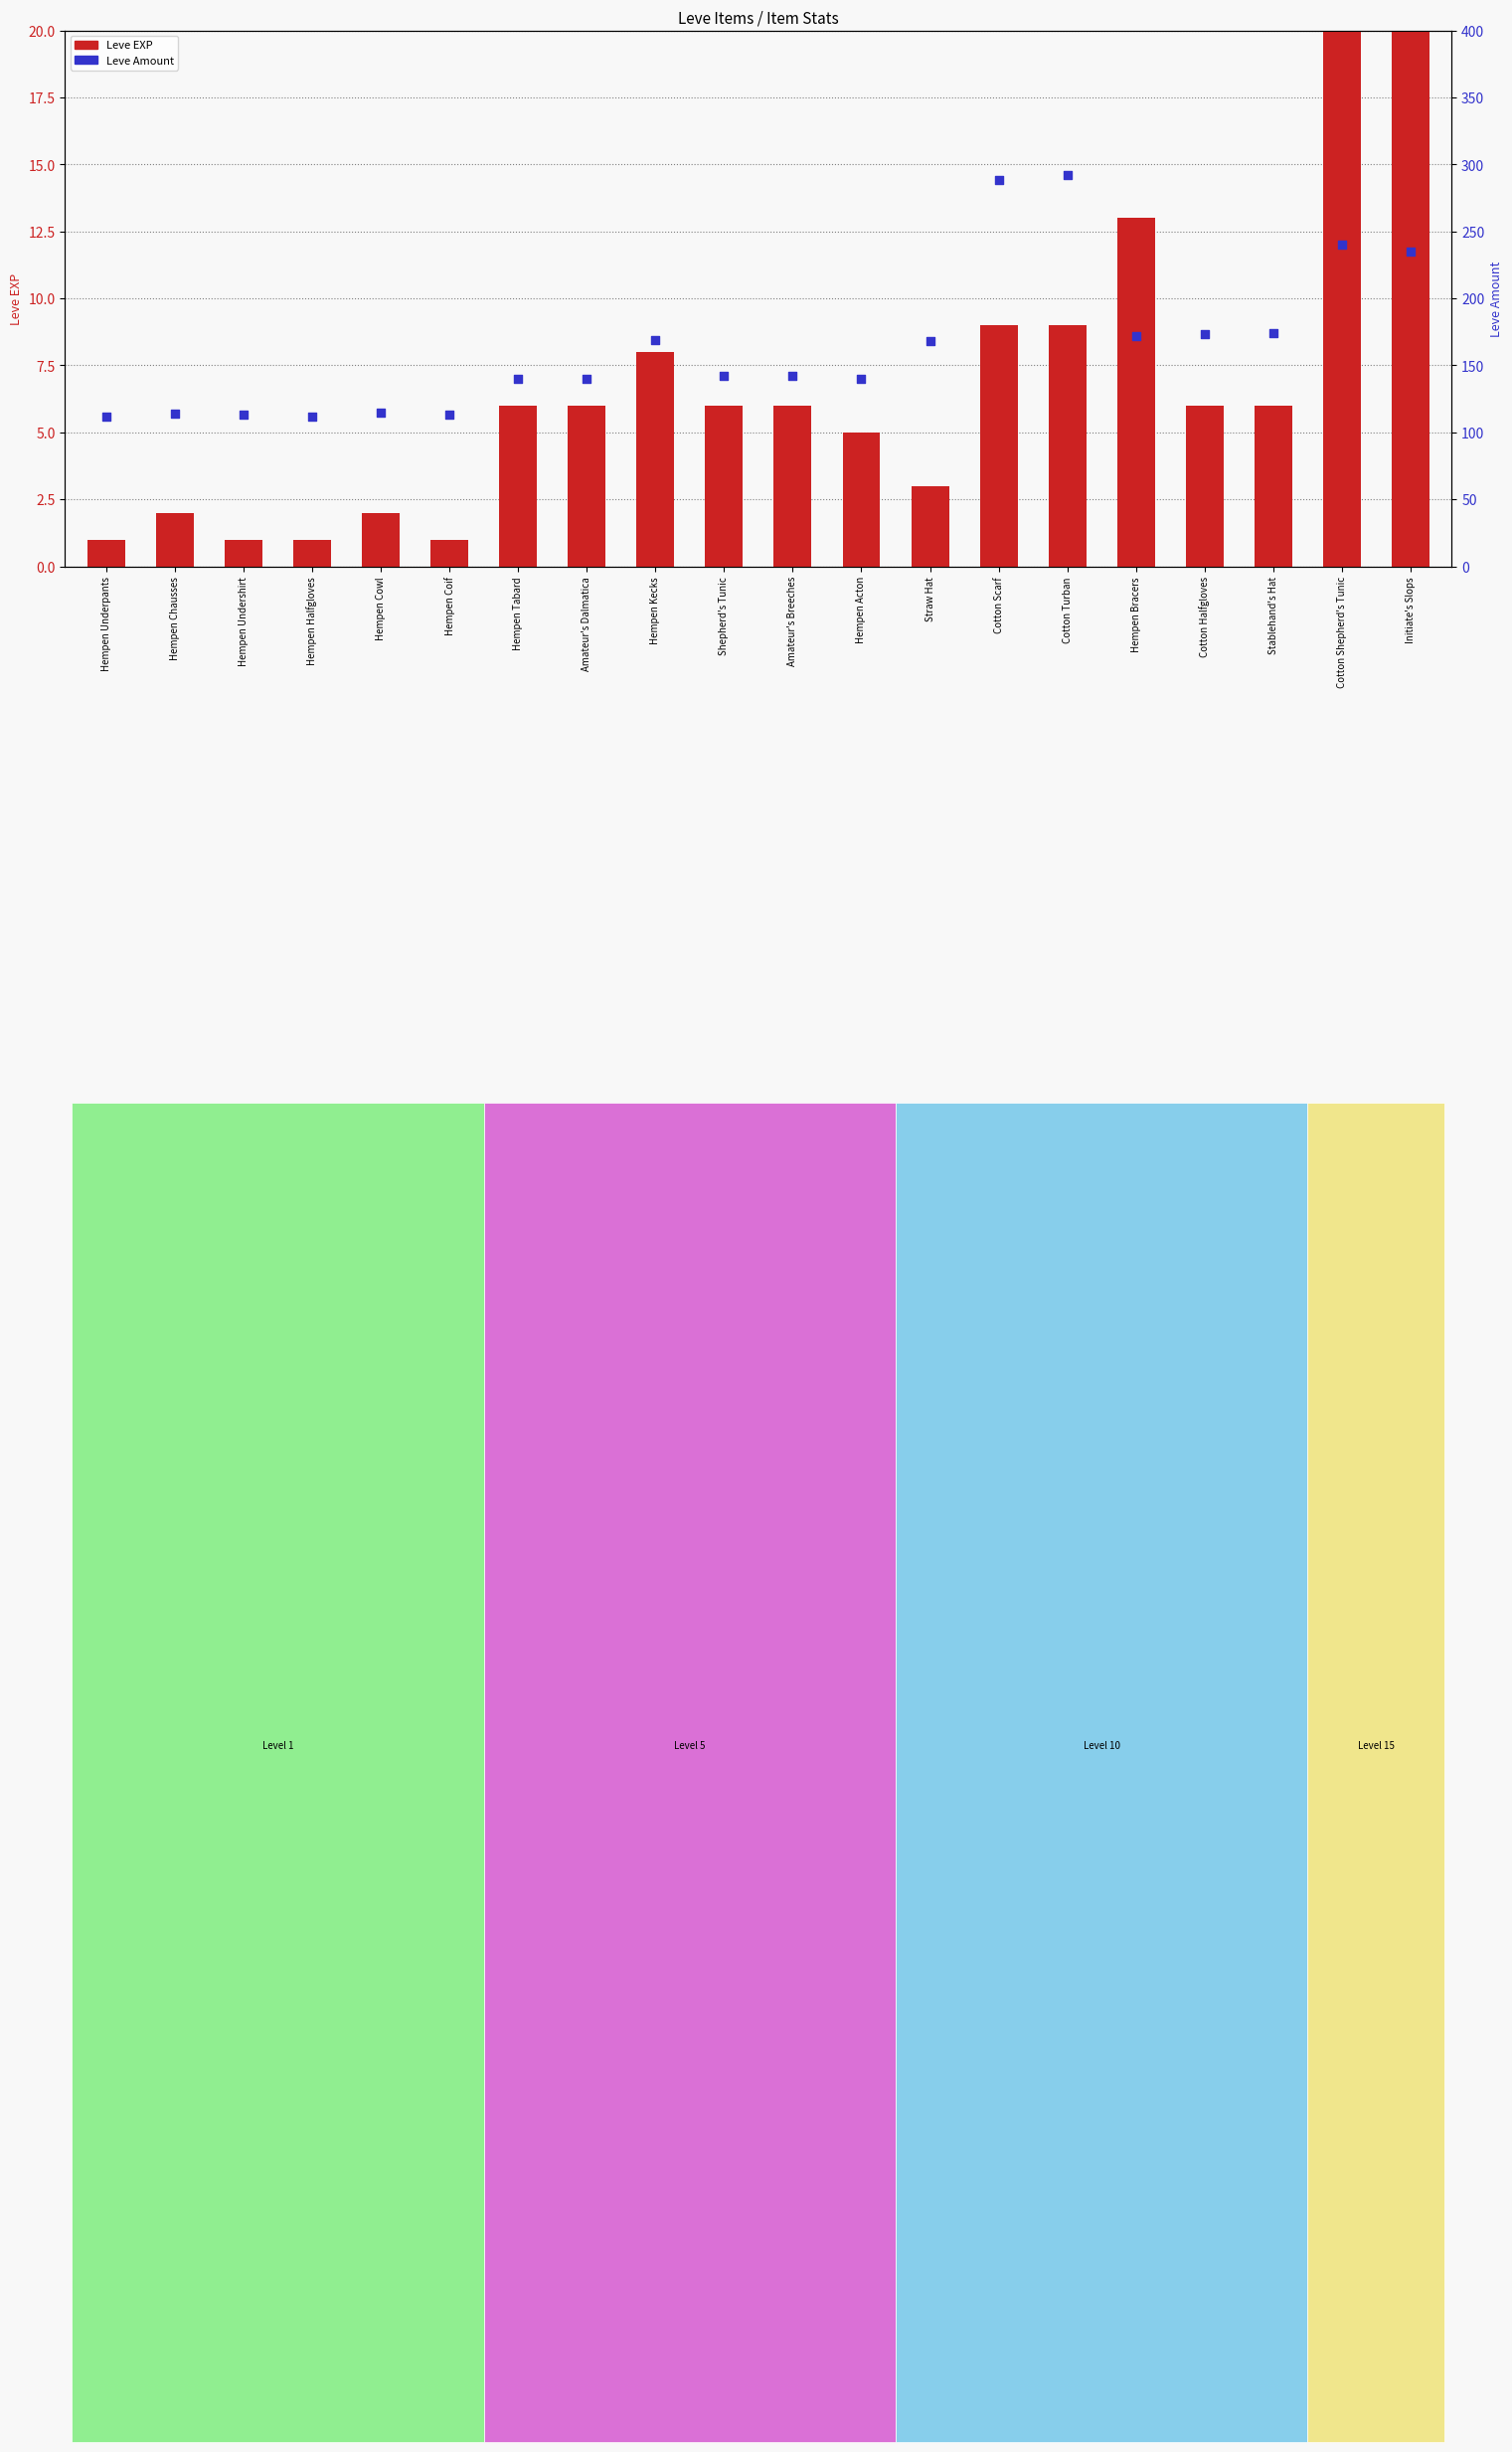

What are all the series names shown in the legend?

Leve EXP, Leve Amount